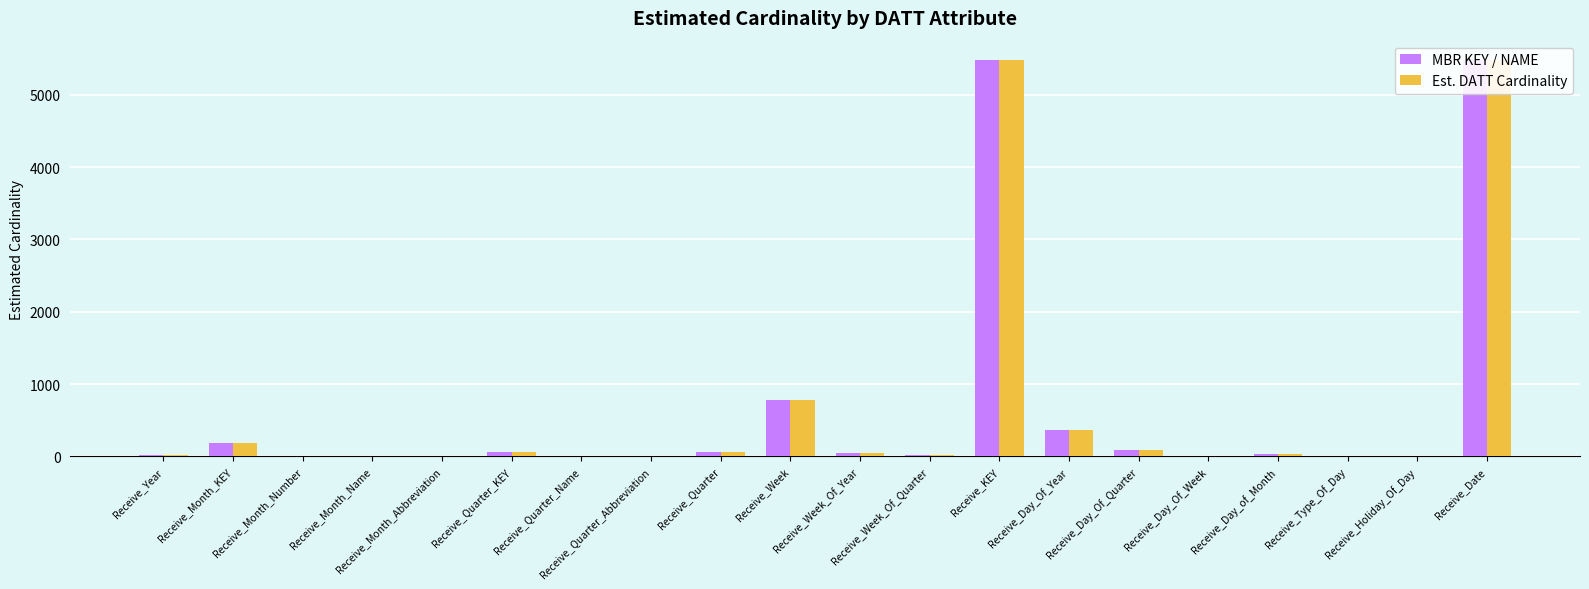

What are all the series names shown in the legend?

MBR KEY / NAME, Est. DATT Cardinality